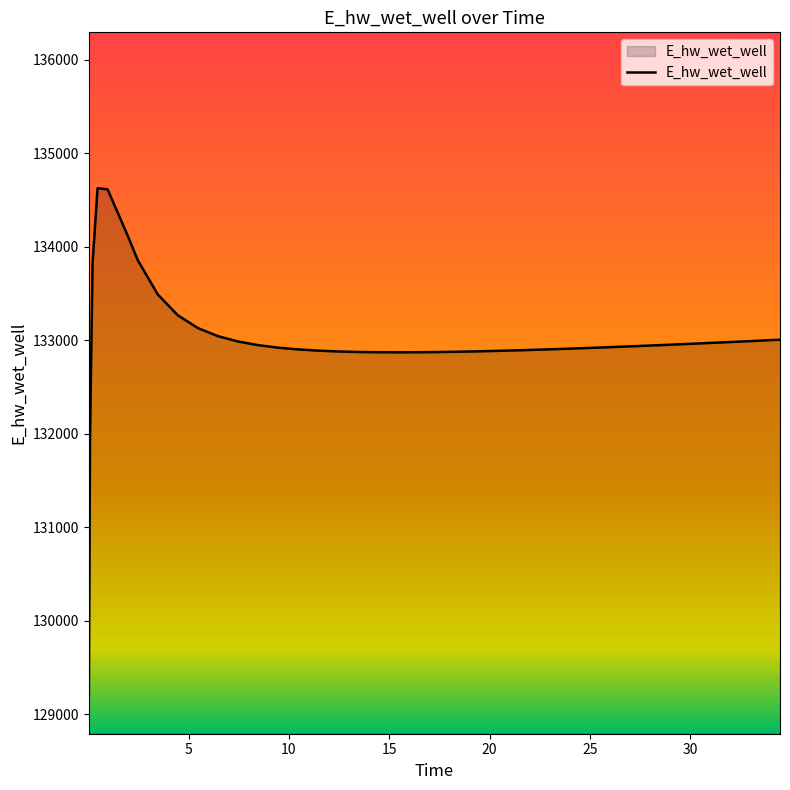

What is the smallest value displayed?

129070.3